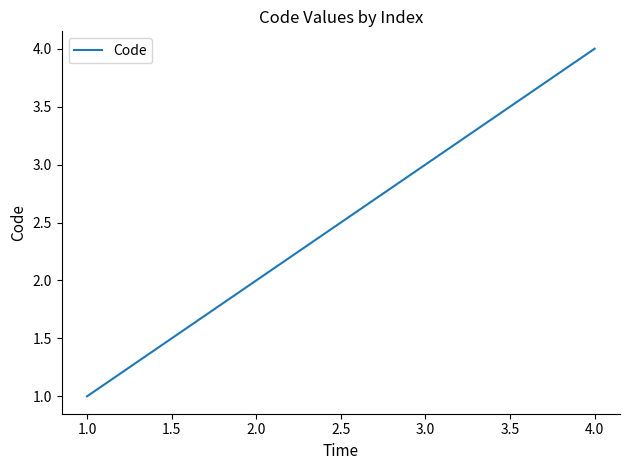

At which category does the chart reach its minimum across all series?

1.0